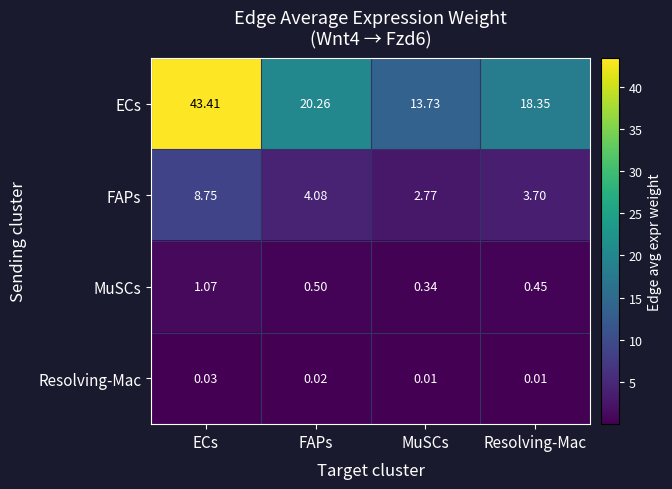

Which series has the largest range (max minus min)?

ECs